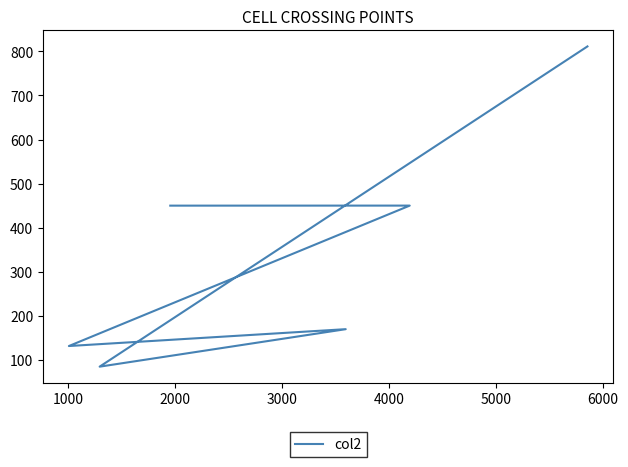

How many interior local peaks (higher than both neighbors) does the data have?

2